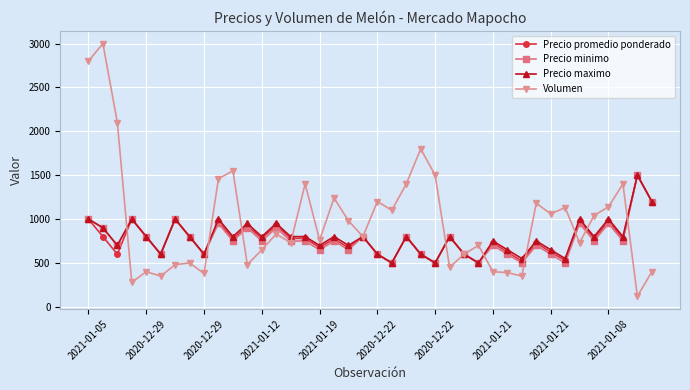

Which series has the largest total across all categories?

Volumen